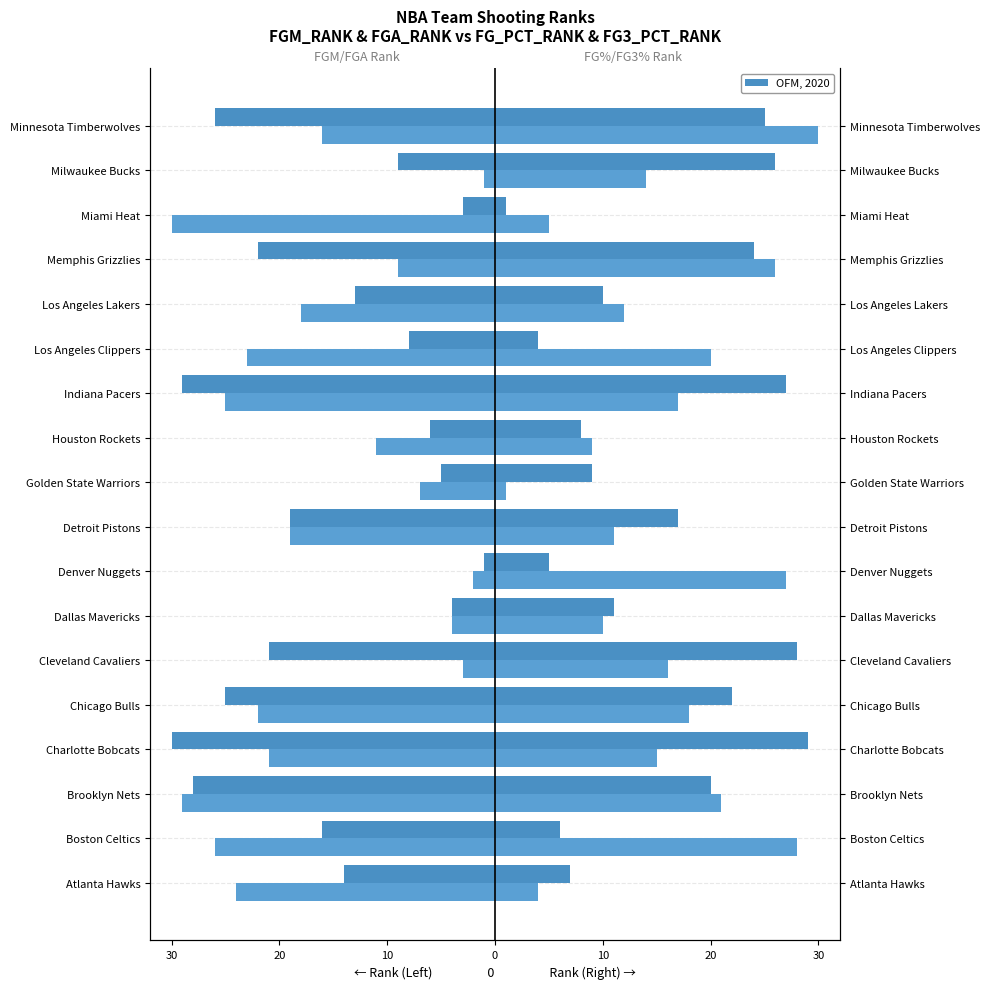

Does the chart contain stacked bars?

No